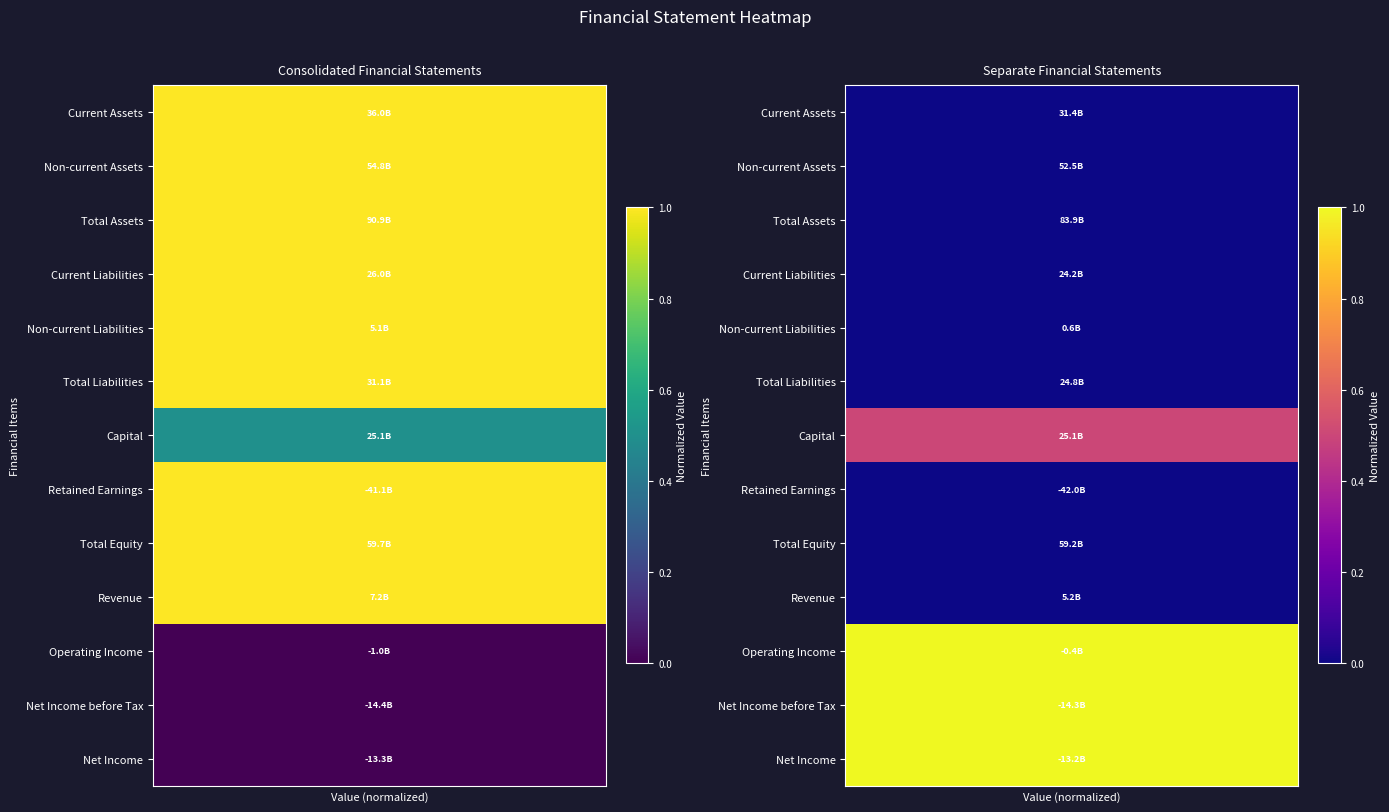

What is the difference between the highest and lowest values at 6?

1.0